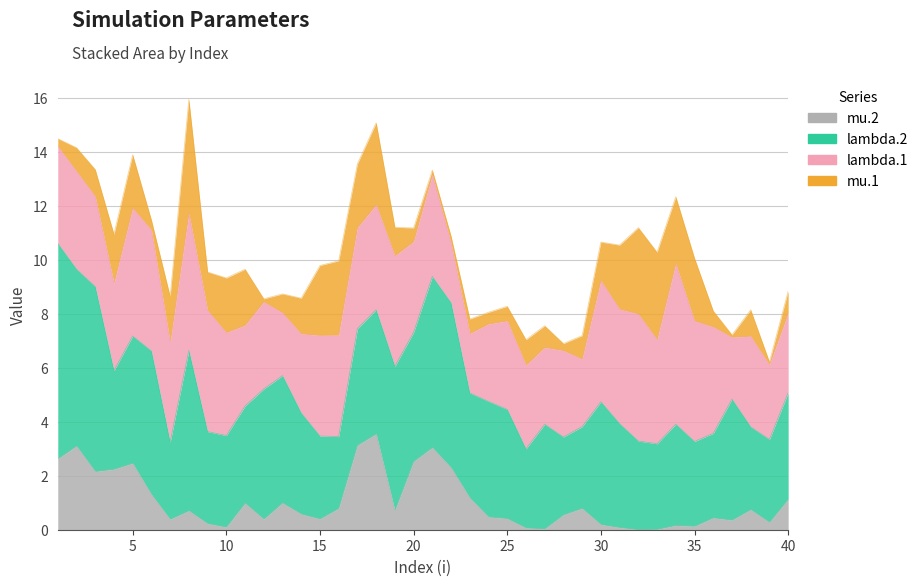

Reading left to right, list all the values displayed in this chart.

lambda.1: 1=3.6	2=3.6	3=3.3	4=3.2	5=4.7	6=4.5	7=3.7	8=5.1	9=4.5	10=3.8	11=3.0	12=3.2	13=2.3	14=2.9	15=3.7	16=3.8	17=3.7	18=3.9	19=4.1	20=3.4	21=3.8	22=2.2	23=2.2	24=2.9	25=3.3	26=3.1	27=2.8	28=3.2	29=2.5	30=4.5	31=4.2	32=4.7	33=3.9	34=5.9	35=4.5	36=3.9	37=2.3	38=3.4	39=2.8	40=2.9
mu.1: 1=0.3	2=0.9	3=1.0	4=1.8	5=2.0	6=0.4	7=1.7	8=4.2	9=1.4	10=2.0	11=2.1	12=0.1	13=0.7	14=1.3	15=2.6	16=2.8	17=2.4	18=3.0	19=1.1	20=0.5	21=0.2	22=0.2	23=0.5	24=0.4	25=0.5	26=0.9	27=0.8	28=0.3	29=0.9	30=1.4	31=2.4	32=3.2	33=3.2	34=2.5	35=2.3	36=0.6	37=0.1	38=1.0	39=0.1	40=0.8
lambda.2: 1=8.0	2=6.6	3=6.9	4=3.7	5=4.7	6=5.3	7=2.9	8=5.9	9=3.4	10=3.4	11=3.6	12=4.8	13=4.7	14=3.7	15=3.1	16=2.7	17=4.3	18=4.6	19=5.3	20=4.8	21=6.3	22=6.1	23=3.9	24=4.3	25=4.0	26=2.9	27=3.9	28=2.9	29=3.0	30=4.5	31=3.8	32=3.3	33=3.2	34=3.8	35=3.1	36=3.1	37=4.5	38=3.1	39=3.1	40=3.9
mu.2: 1=2.6	2=3.1	3=2.2	4=2.2	5=2.5	6=1.3	7=0.4	8=0.7	9=0.2	10=0.1	11=1.0	12=0.4	13=1.0	14=0.6	15=0.4	16=0.8	17=3.1	18=3.6	19=0.7	20=2.5	21=3.0	22=2.3	23=1.2	24=0.5	25=0.4	26=0.1	27=0.0	28=0.6	29=0.8	30=0.2	31=0.1	32=0.0	33=0.0	34=0.2	35=0.1	36=0.4	37=0.4	38=0.7	39=0.3	40=1.1